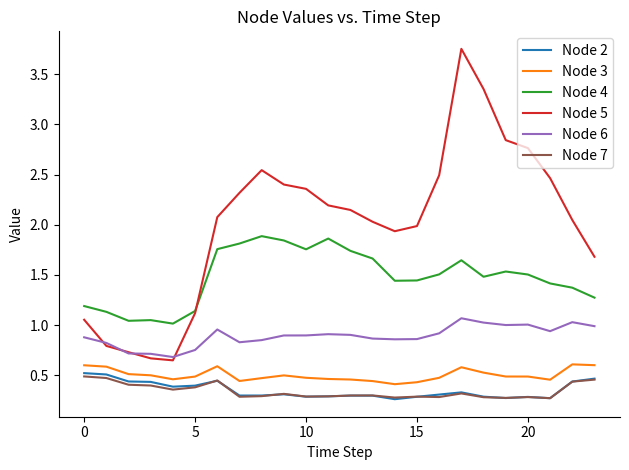

Which series has the largest total across all categories?

Node 5